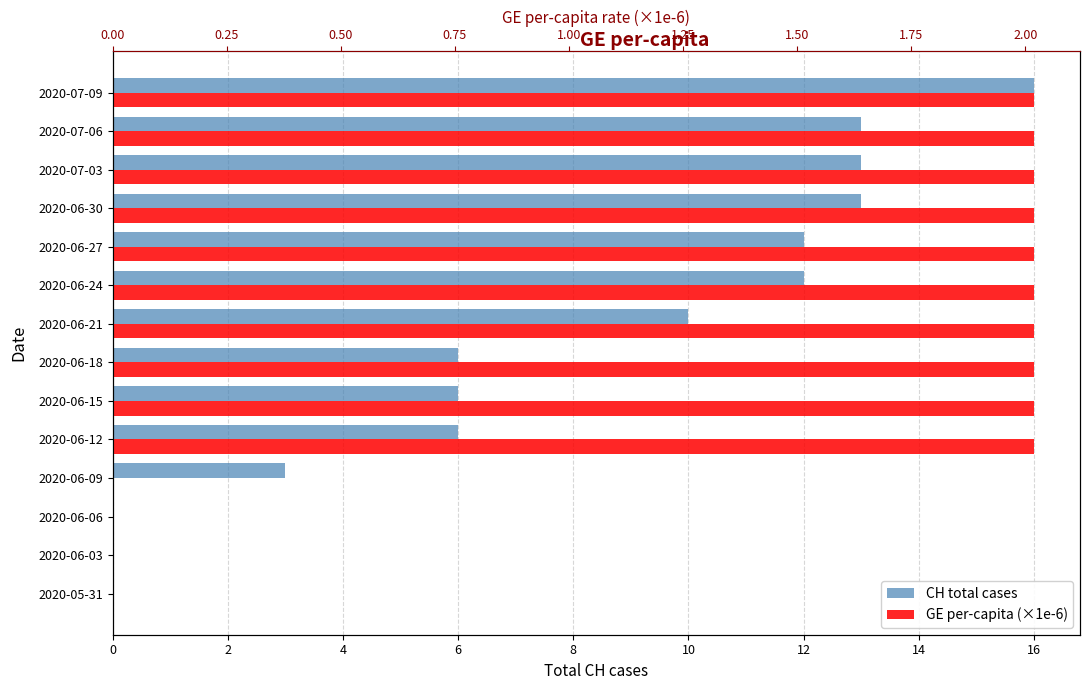

How many bars are there in total?

28